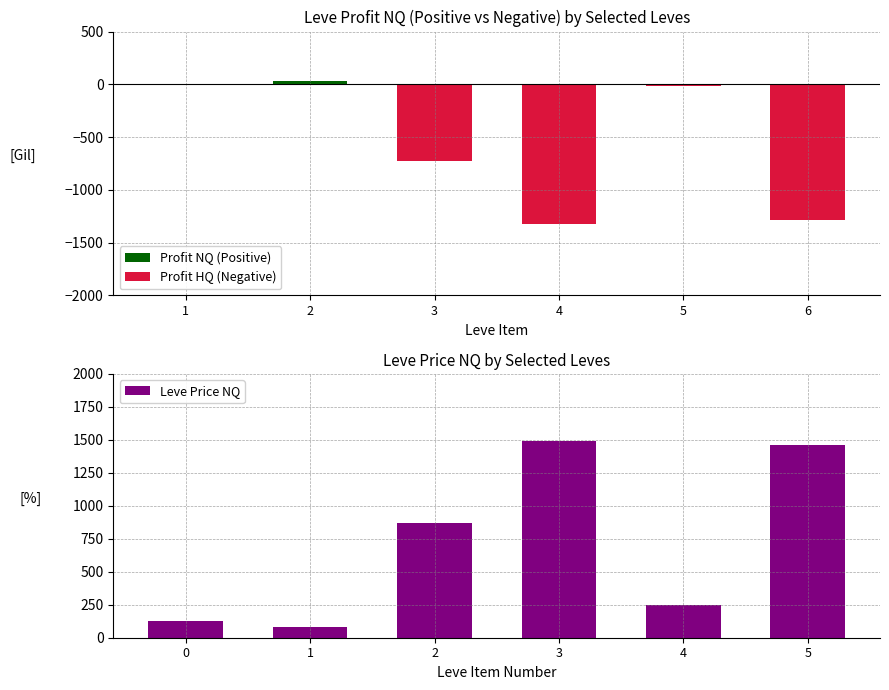

Rank the series by their maximum value, from highest to lowest.

Leve Price NQ, Profit NQ (Positive), Profit HQ (Negative)